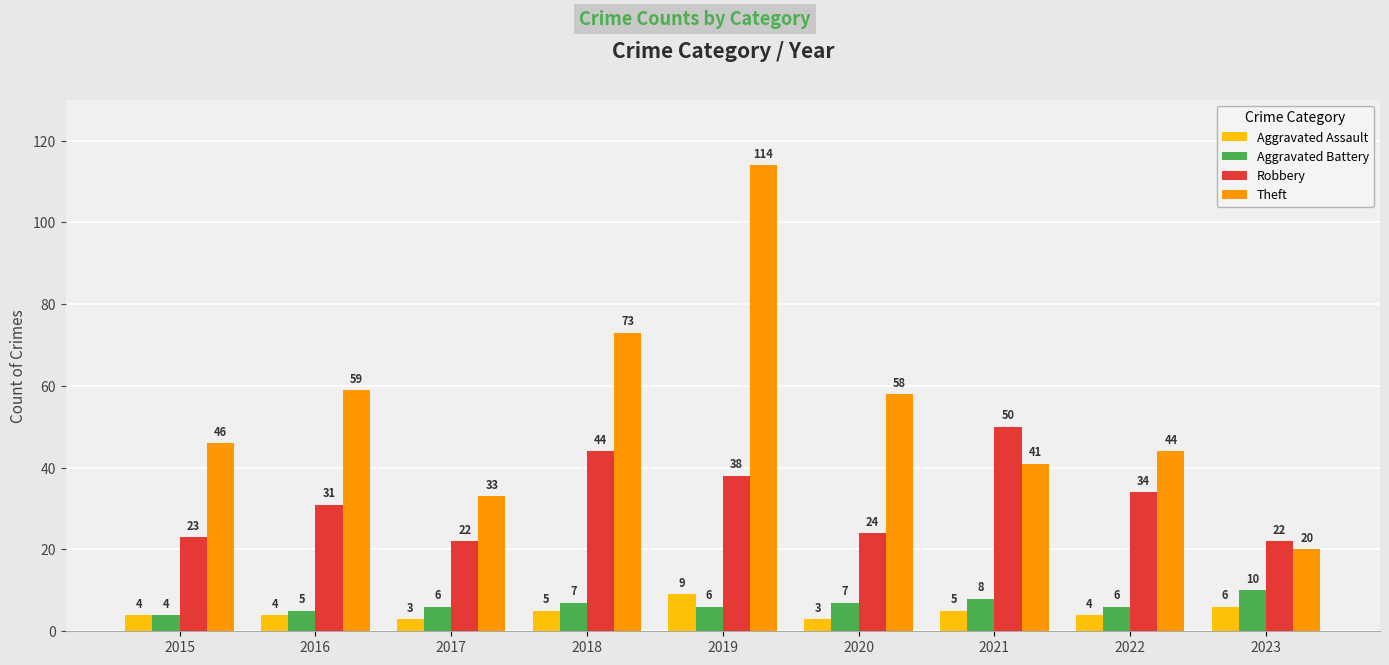

The value of Theft at 2015 is 46. True or false?

True